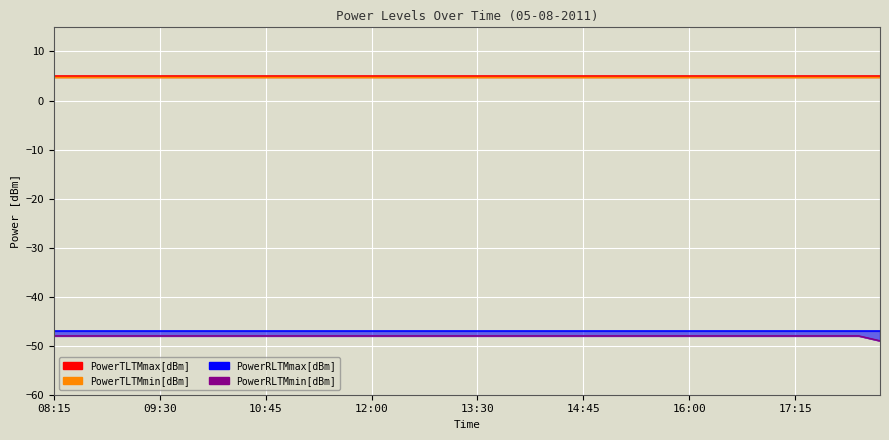

What is the label of the 9th point from the left?

10:15